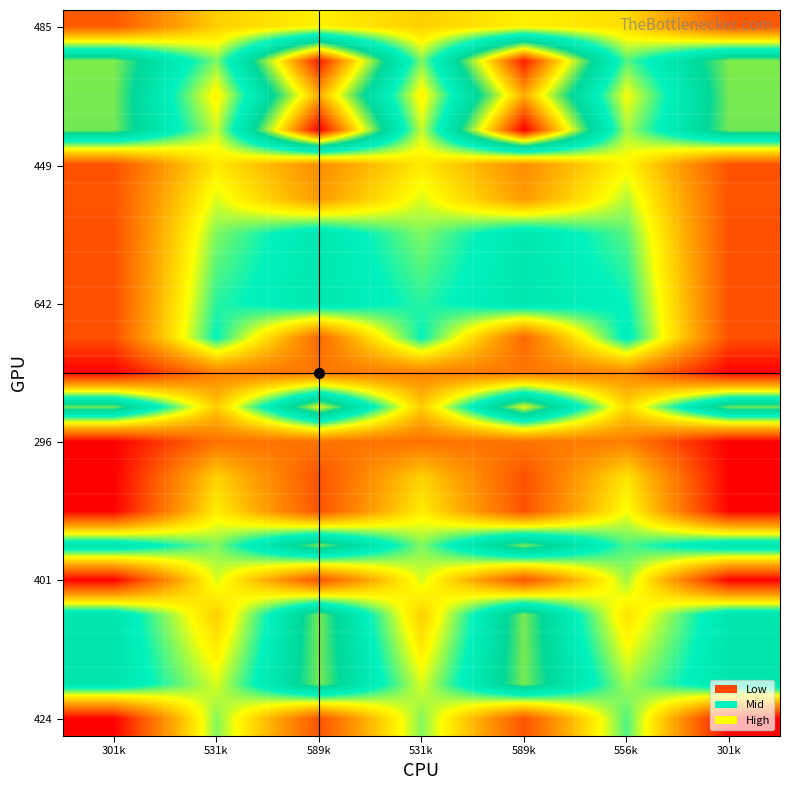

What is the greatest value displayed?

1399